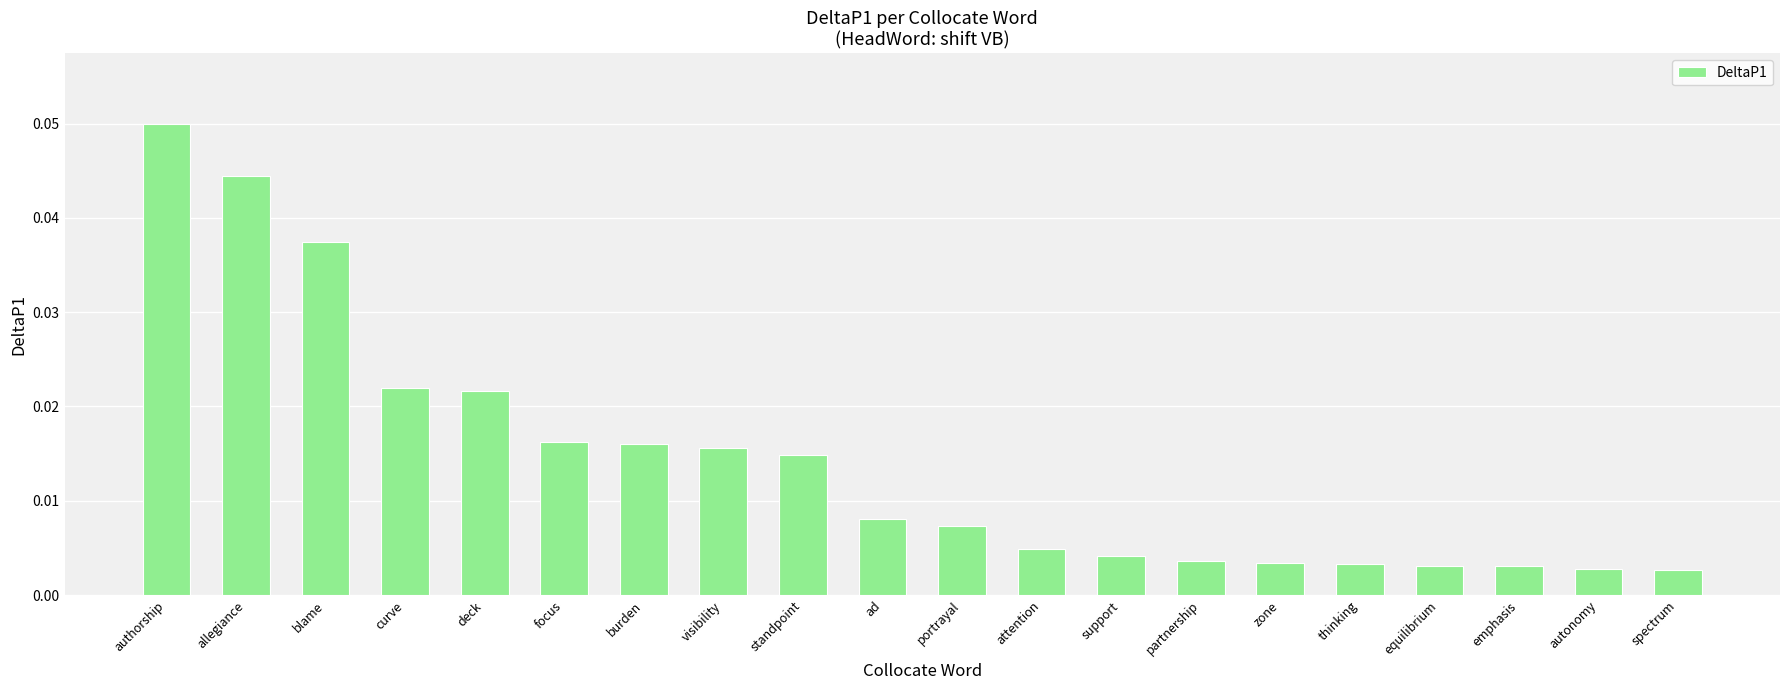

What is the label of the 10th bar from the left?

ad